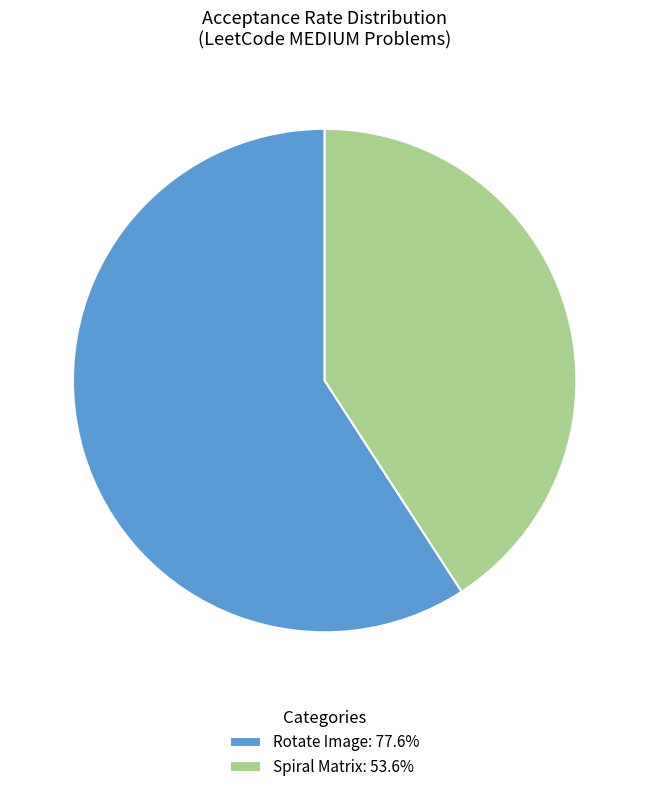

Is the sum of Rotate Image: 77.6% and Spiral Matrix: 53.6% greater than half?

Yes